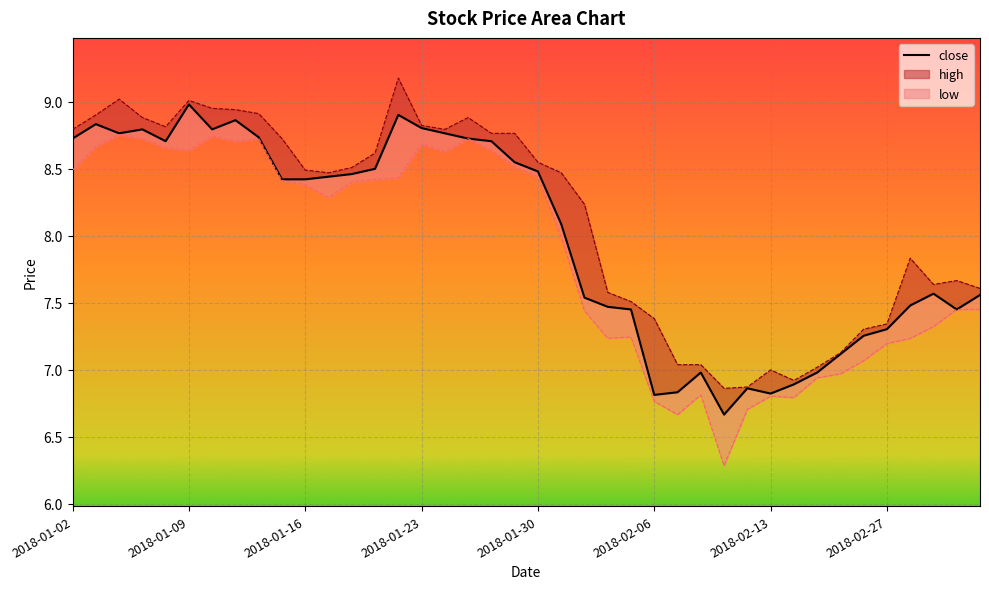

What is the average value?

8.0